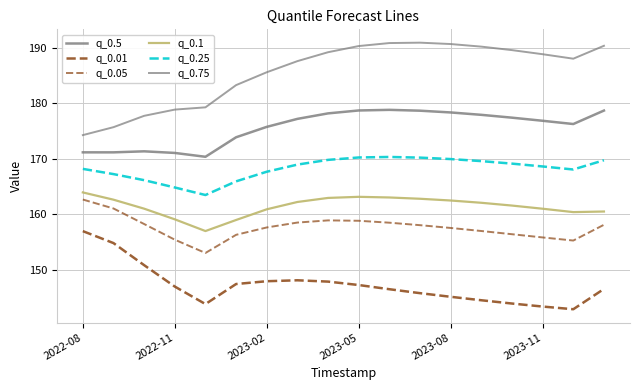

At which category does q_0.75 reach its first local peak?

11